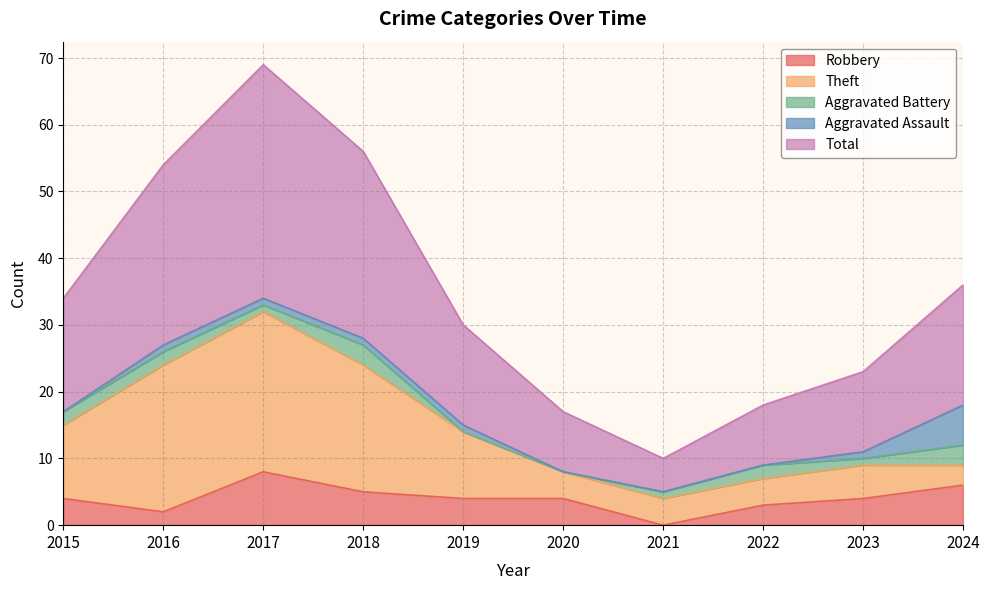

How many lines are shown in the chart?

5